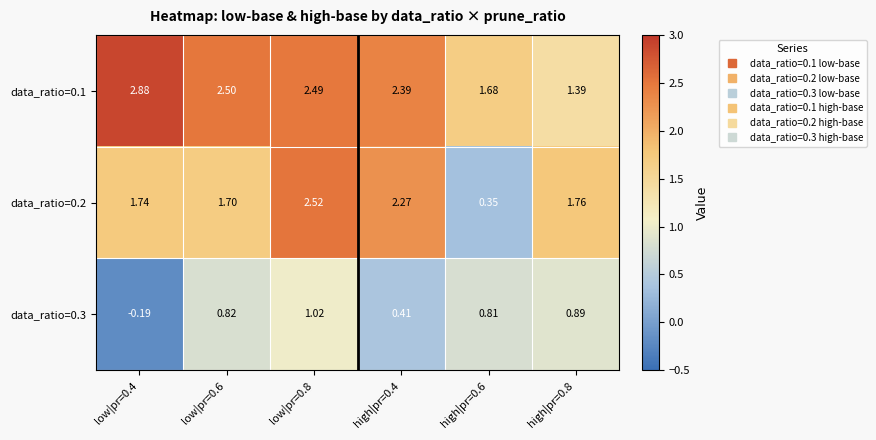

Which series has the largest range (max minus min)?

data_ratio=0.2